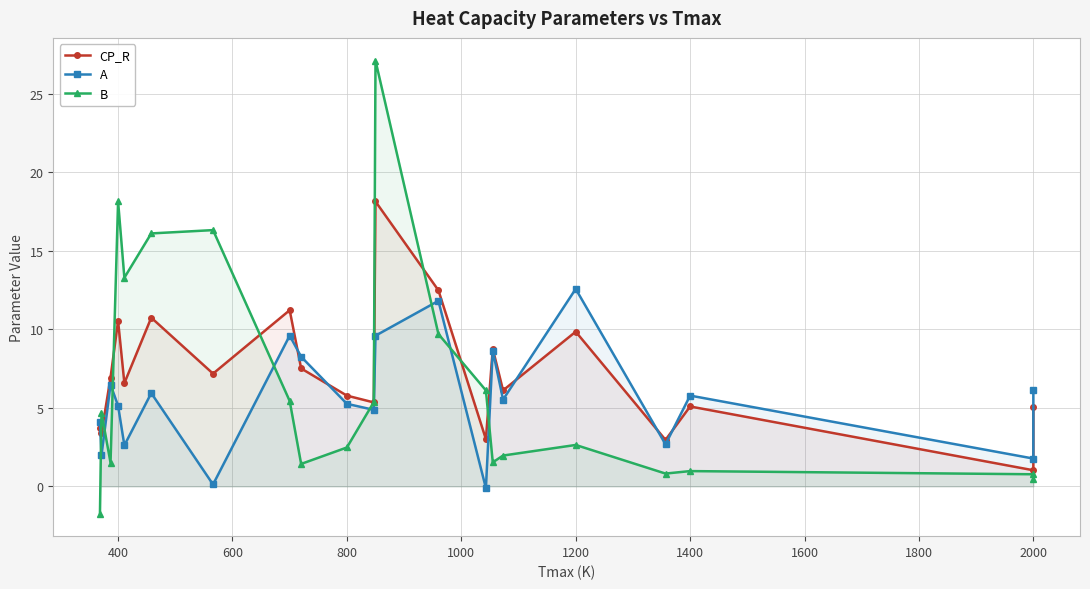

What is the sum of all A values?

118.7